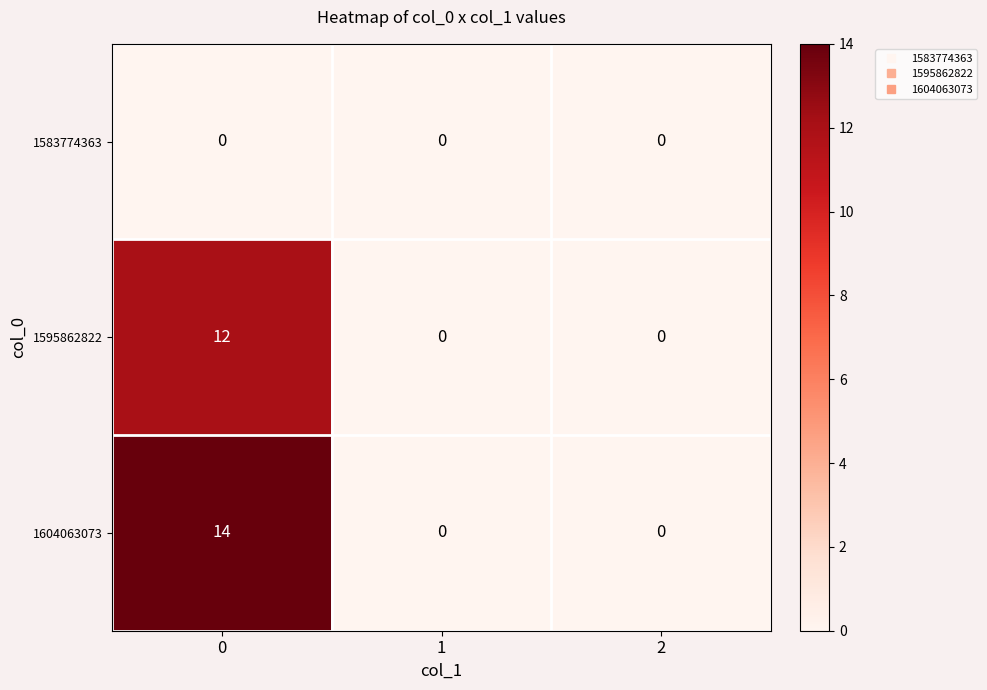

What is the total value across all series at 0?

26